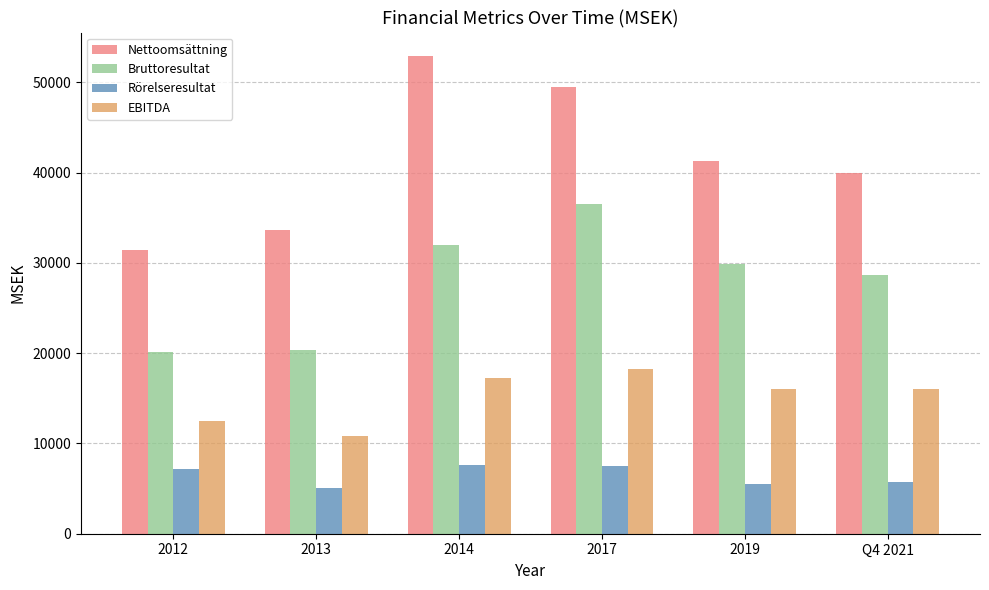

Where does the Nettoomsättning series first go above 41322?

2014